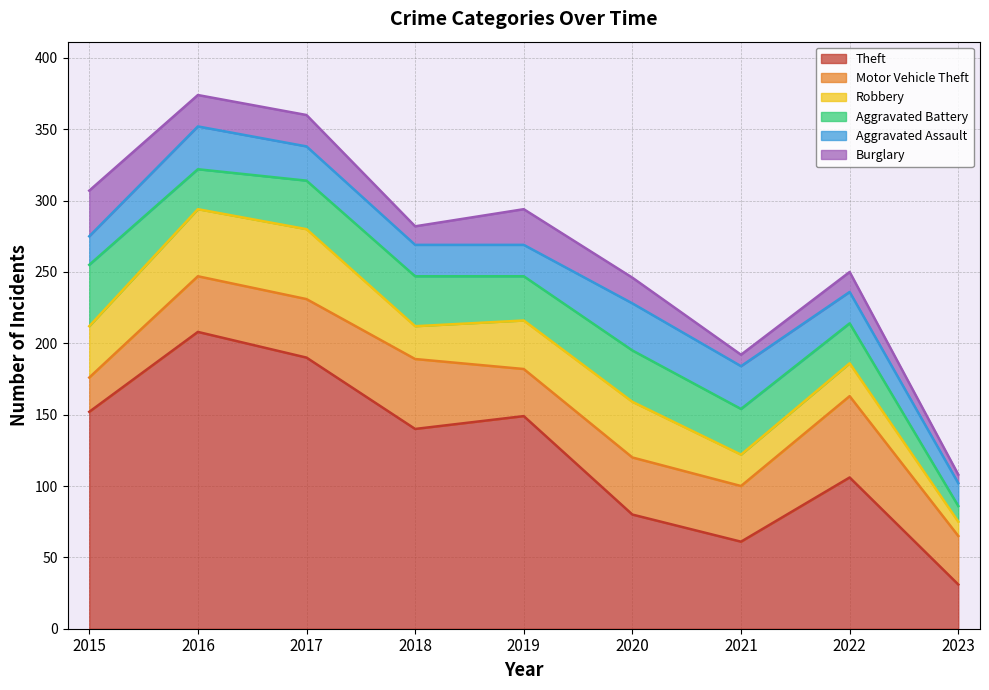

What is the difference between the Theft values at 2016 and 2015?

56